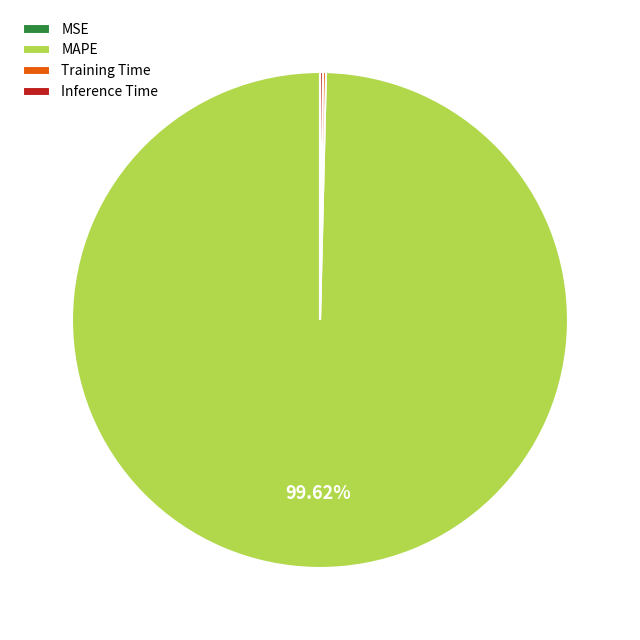

What is the largest slice in the pie chart?

MAPE